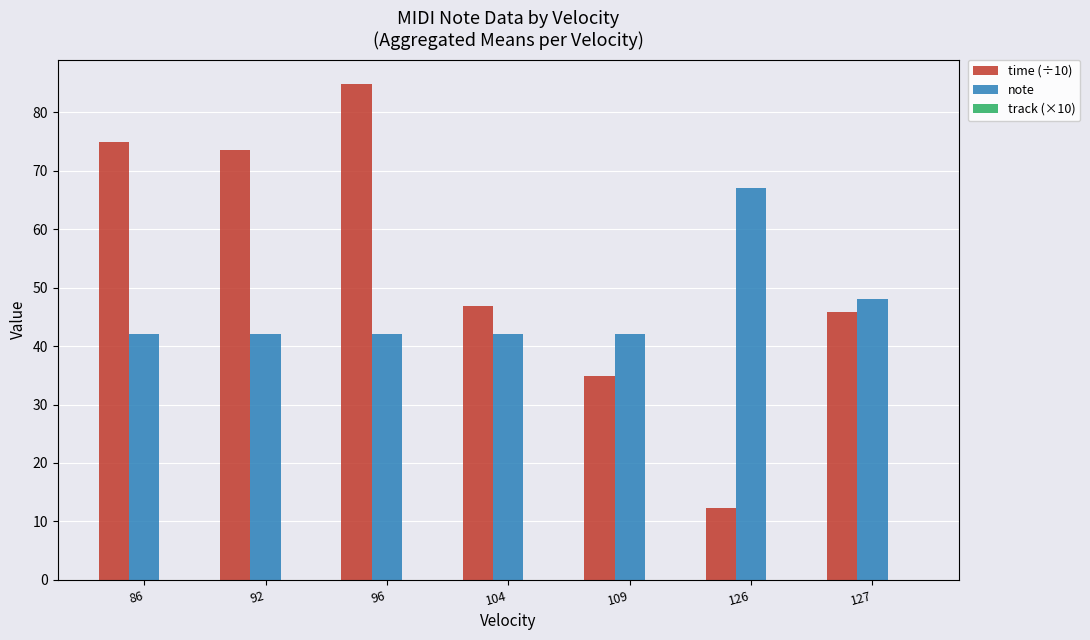

The time (÷10) series shows 84.8 at 96. True or false?

True